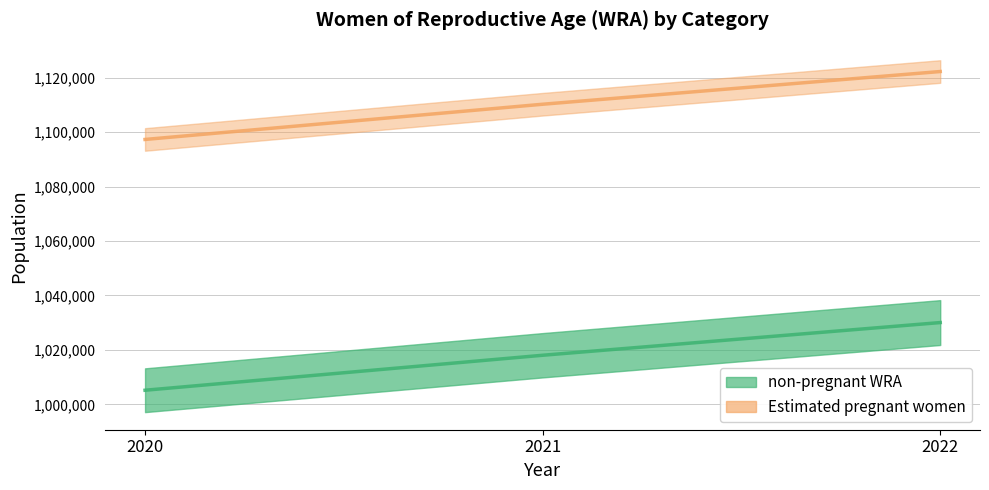

What is the value of the 1st point from the left?

1005173.1